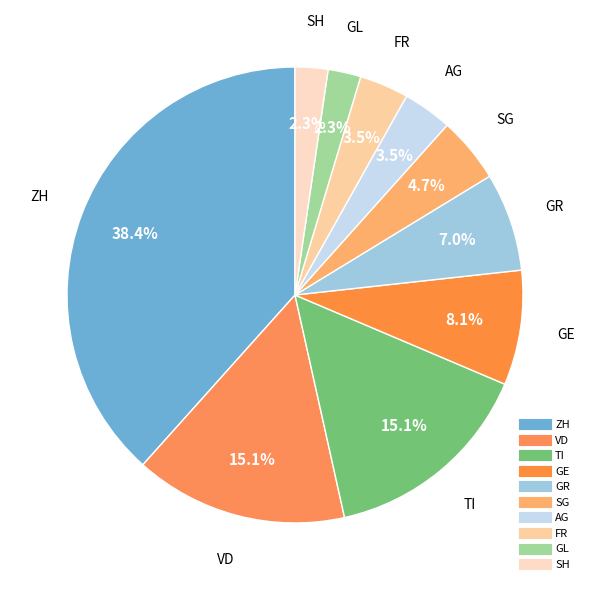

Is it true that SH is 11% of the pie?

False